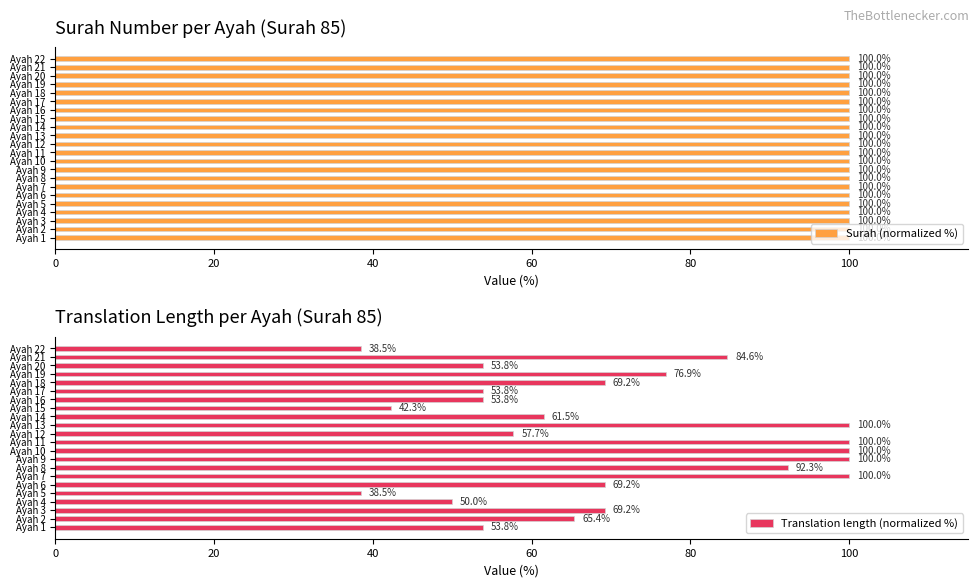

What is the difference between the maximum and minimum values in the Translation length (normalized %) series?

61.5